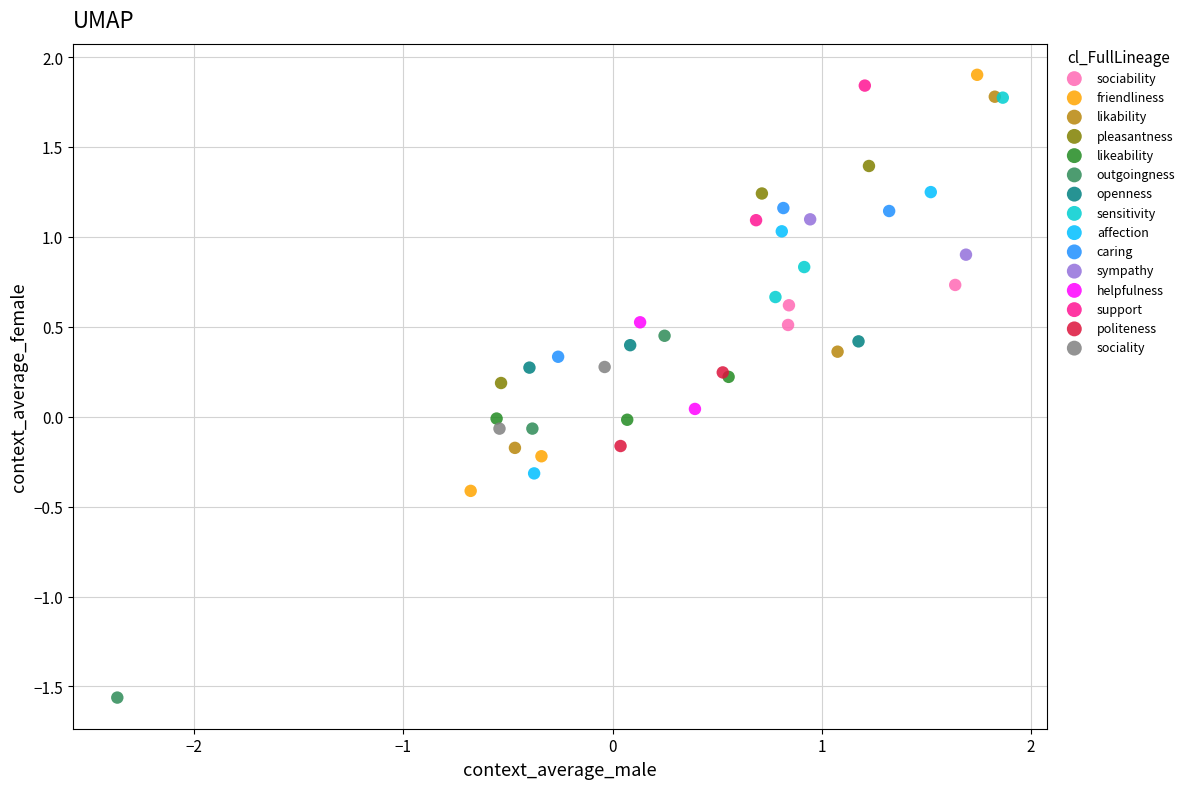

What are all the series names shown in the legend?

sociability, friendliness, likability, pleasantness, likeability, outgoingness, openness, sensitivity, affection, caring, sympathy, helpfulness, support, politeness, sociality